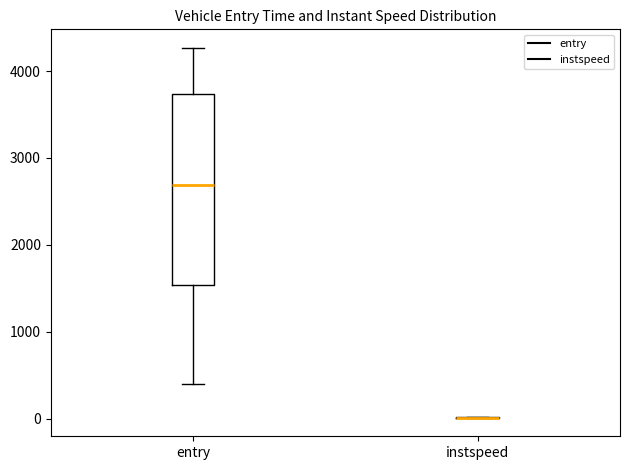

Reading left to right, read every box against the y-axis: the position of its median line, the range the box covers, and the ends of its whiskers. The values are not printed on the chart, so give them approximately, as read against the axis.

entry: median 2700, box 1500 to 3700, whiskers 400 to 4300
instspeed: box collapsed to a line at 0, whiskers 0 to 0